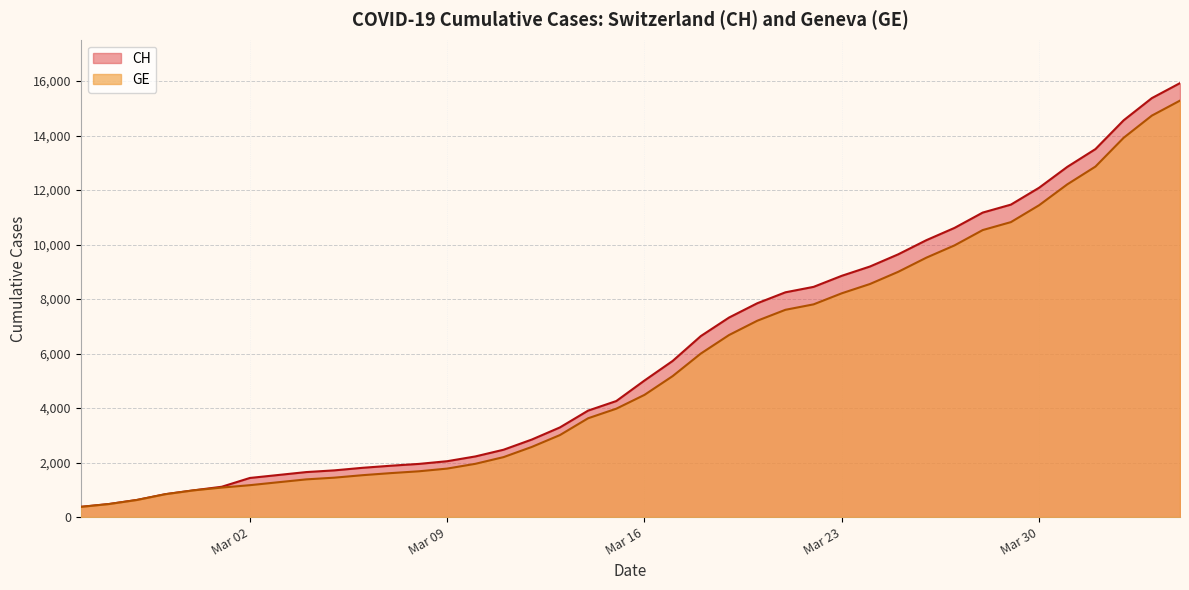

At which label does GE first exceed 4485?

2020-03-17